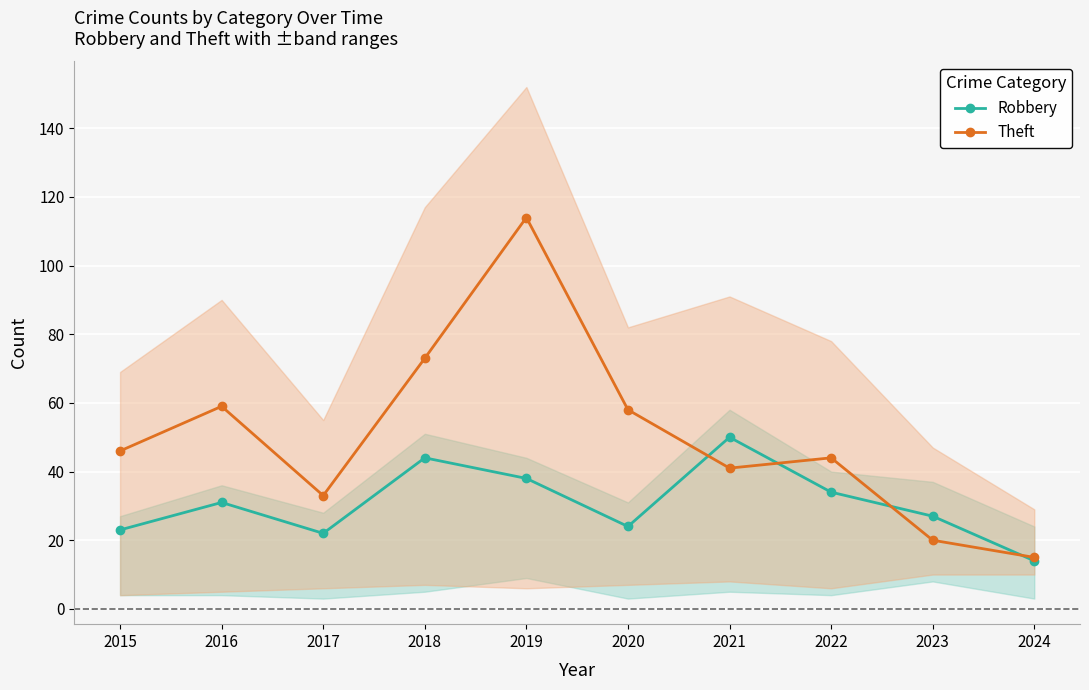

At which label does Theft first exceed 46?

2016